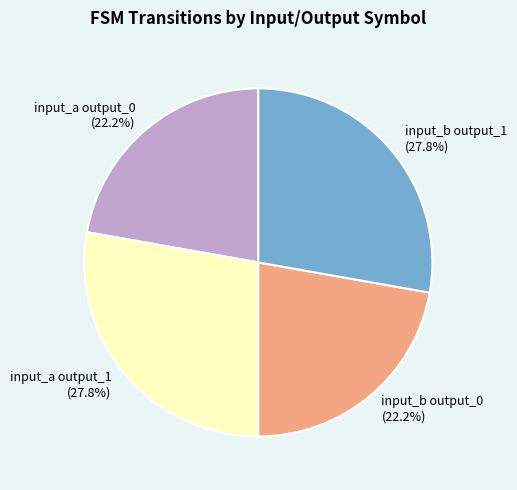

To the nearest percent, what is the difference between the largest and smallest slice percentages?

6%